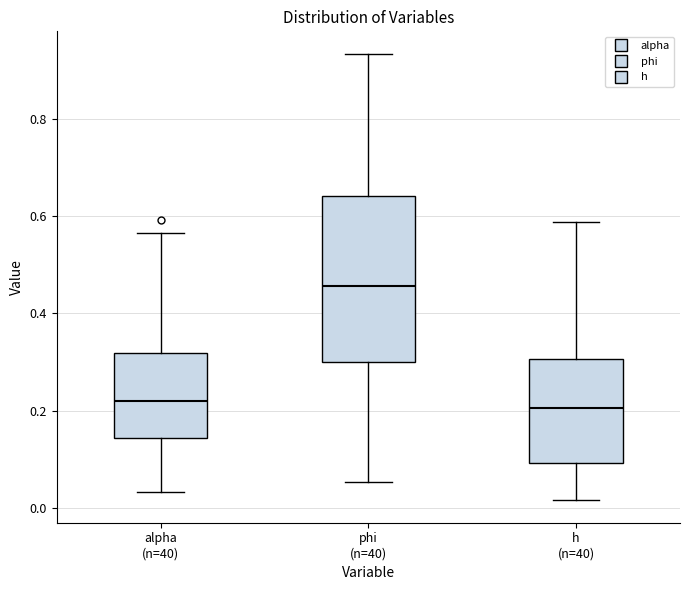

Where does the upper whisker of the box for phi (n=40) end on the y-axis? The values are not printed on the chart, so give them approximately, as read against the axis.

0.94